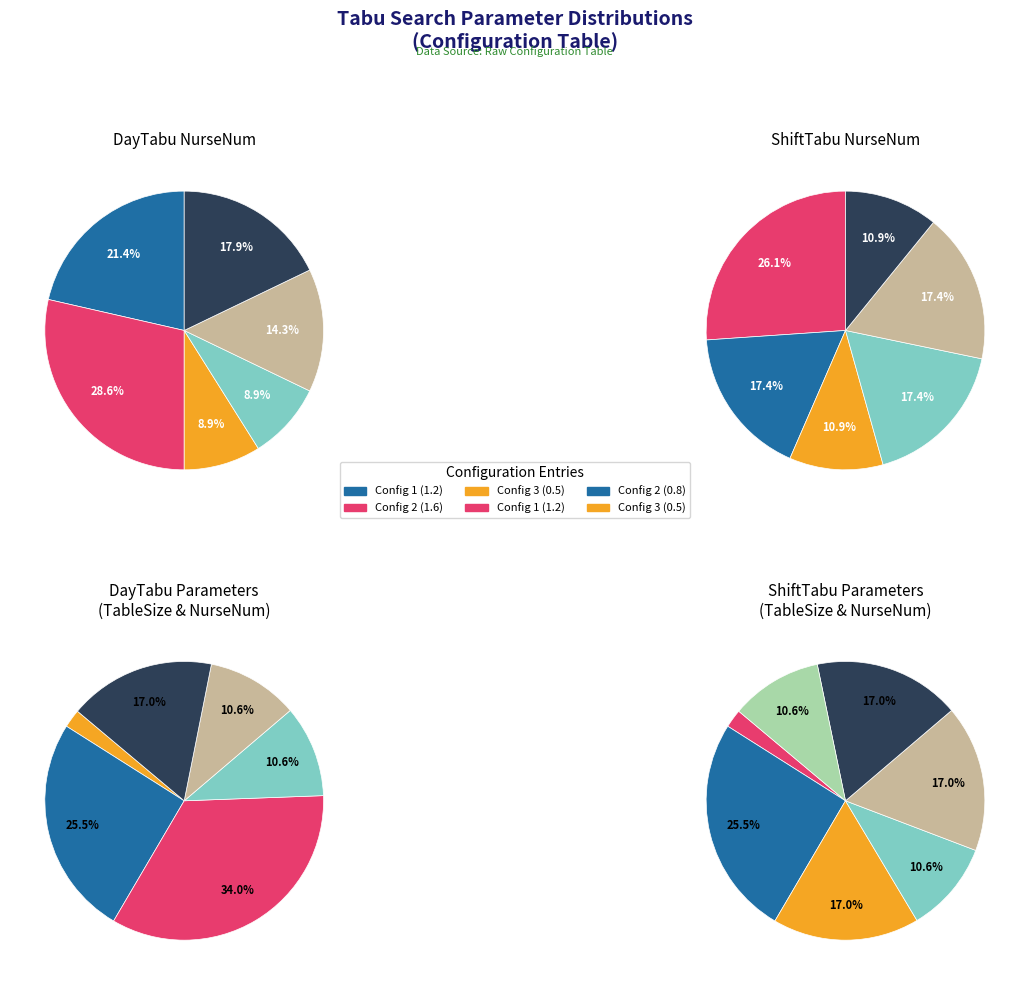

What portion of the pie excludes 0?

78.6%